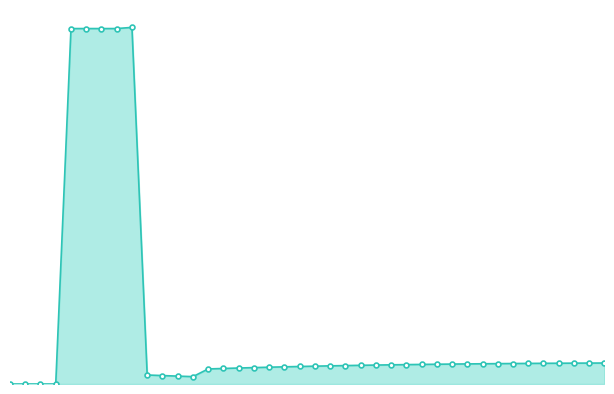

What is the difference between the maximum and second lowest values in the indy2 series?

602.0